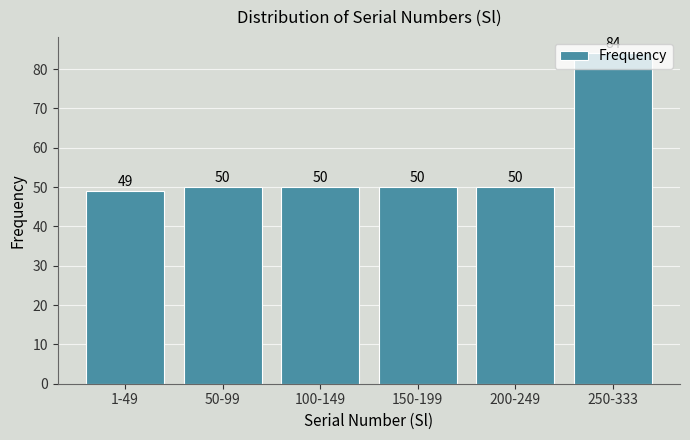

Between 1-49 and 50-99, which is larger?

50-99